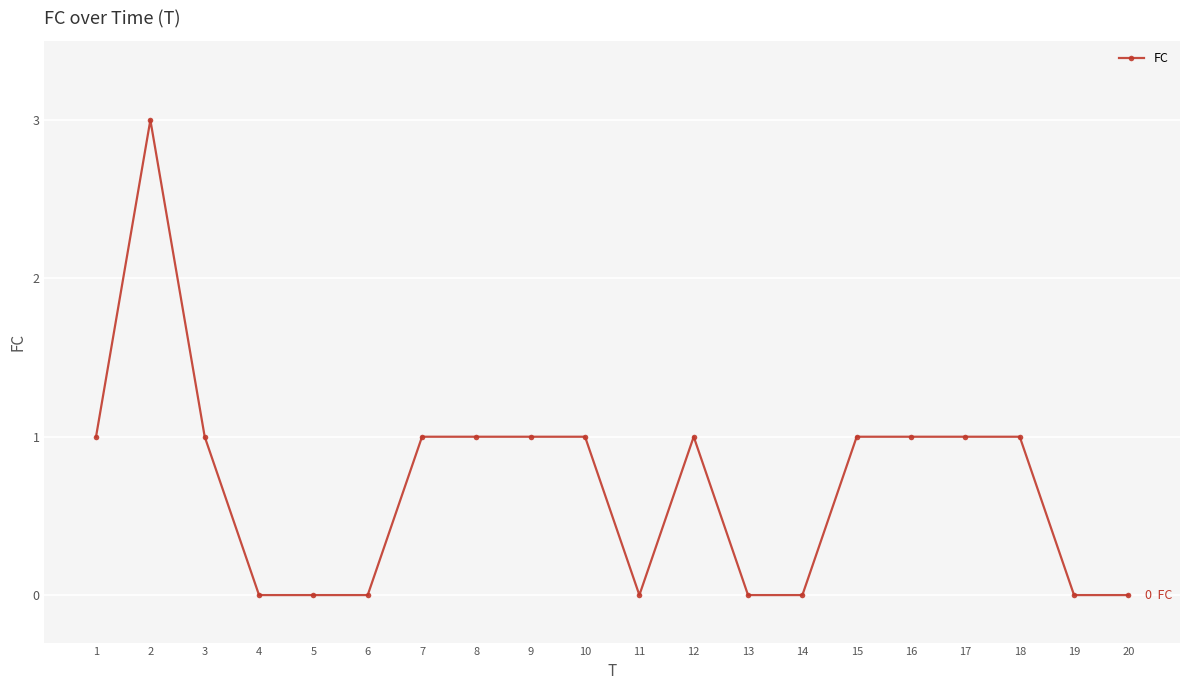

Count the values in the range 0 to 1.

19